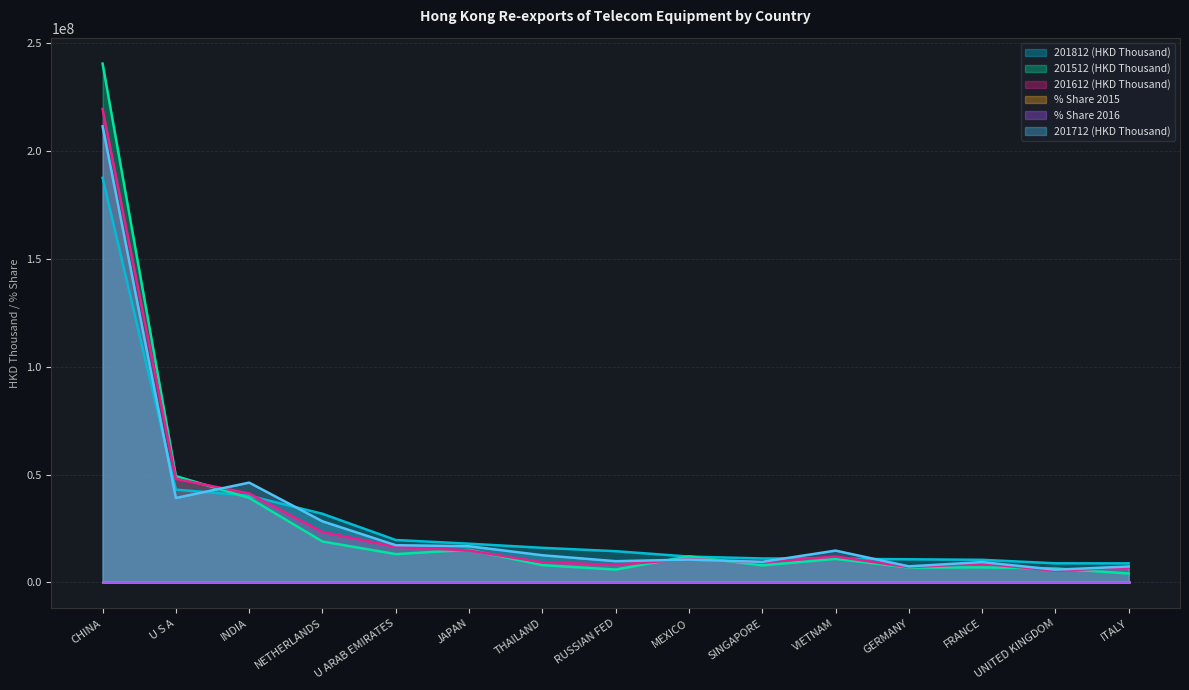

What is the label of the 11th point from the right?

U ARAB EMIRATES